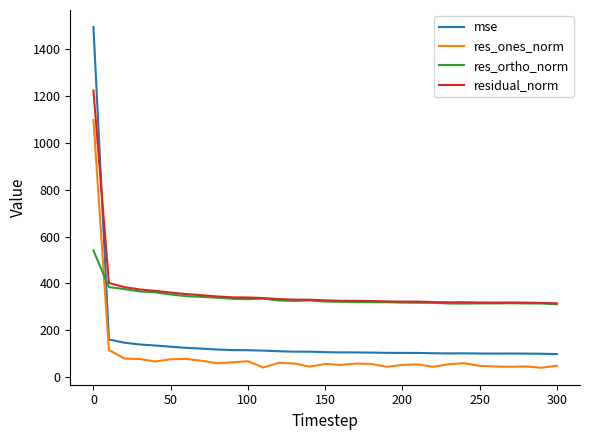

At how many categories does at least one series exceed 1033?

1